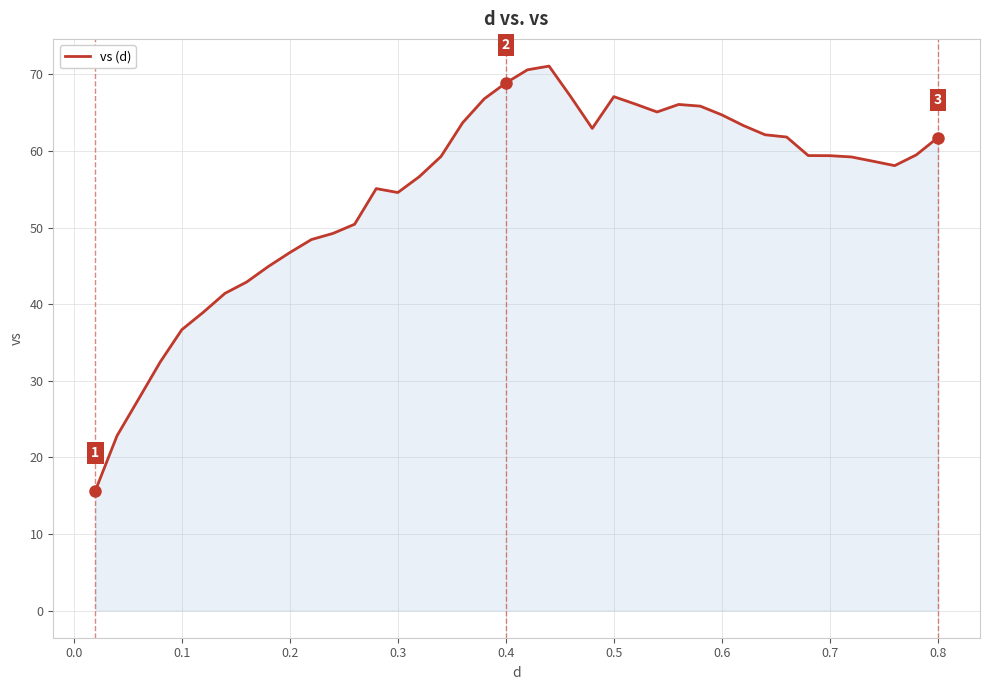

What is the greatest value displayed?

71.1